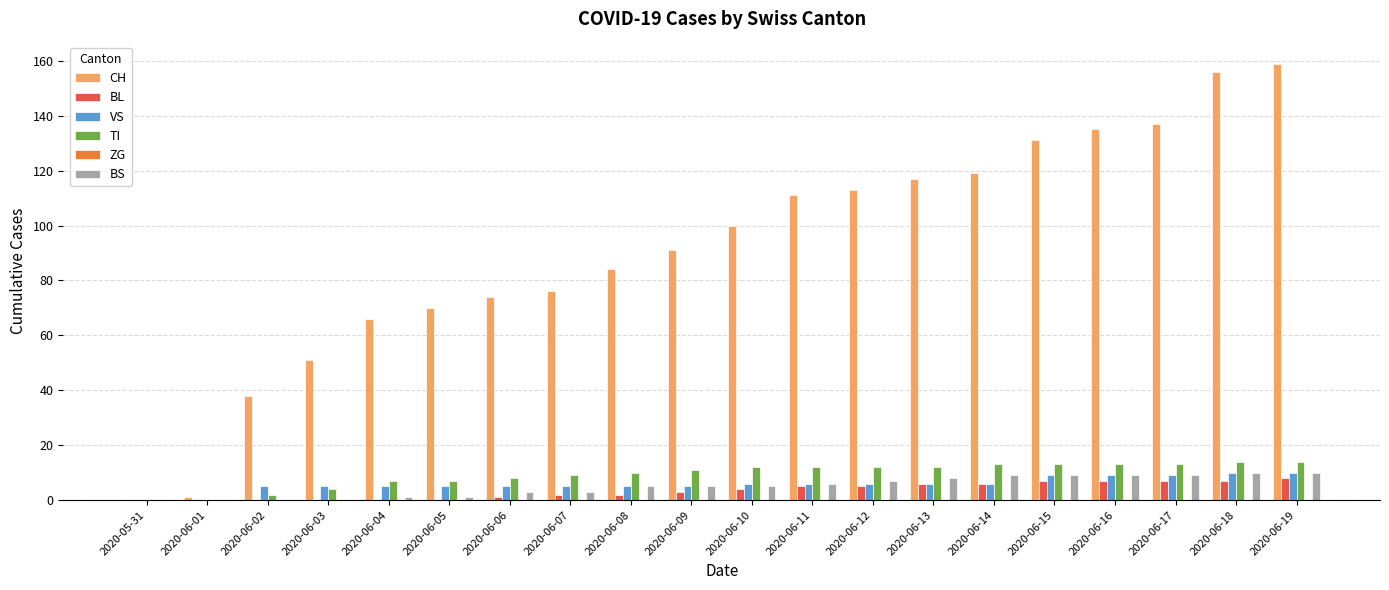

What is the total value across all series at 2020-06-15?

169